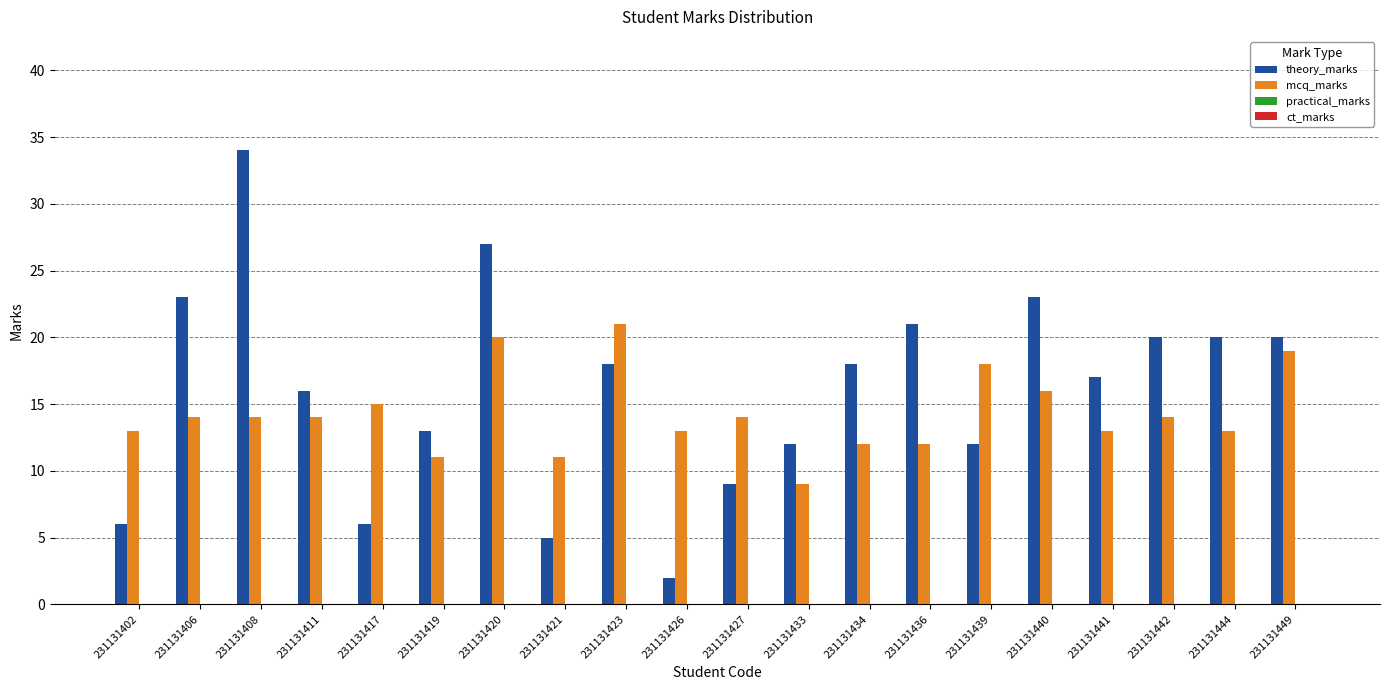

What is the highest value of the mcq_marks series?

21